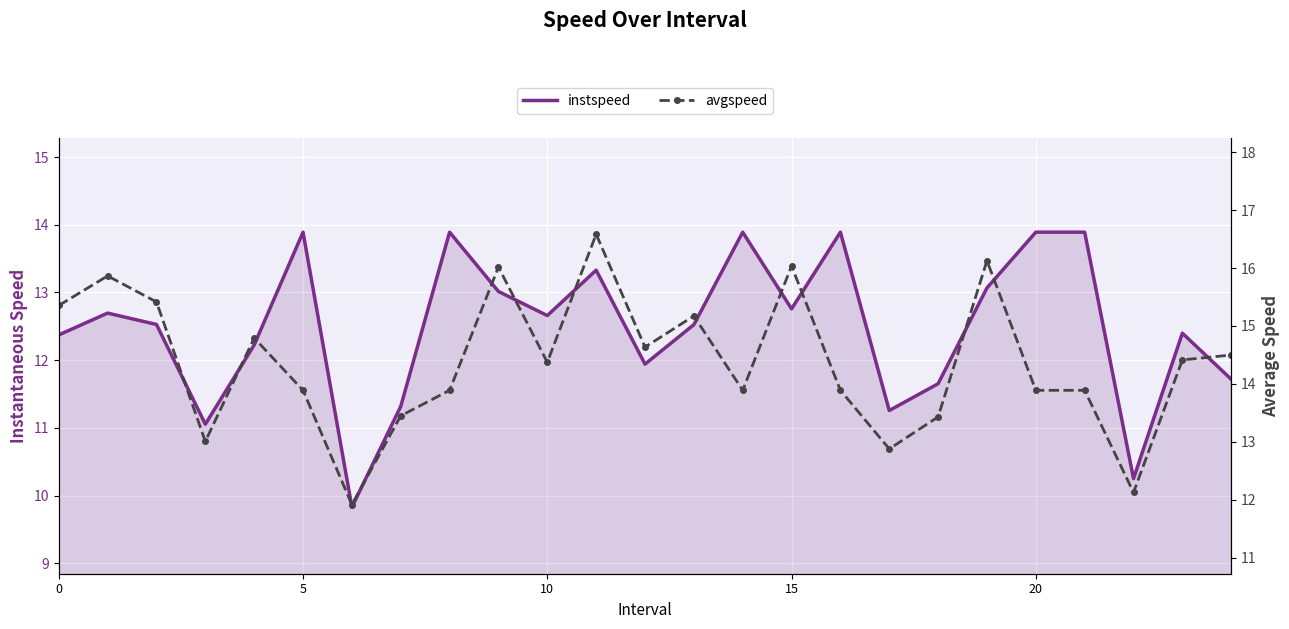

What is the sum of all instspeed values?

311.9